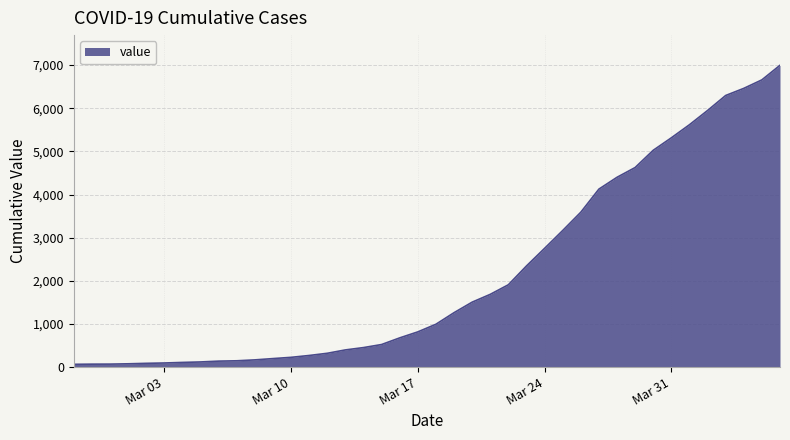

What is the maximum value shown in the chart?

6995